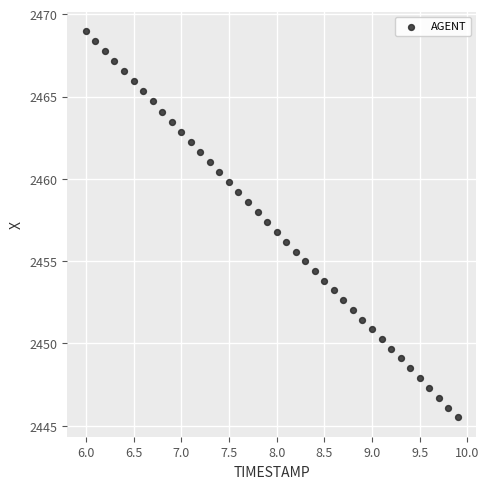

What is the range of Y values (max minus min)?

23.5